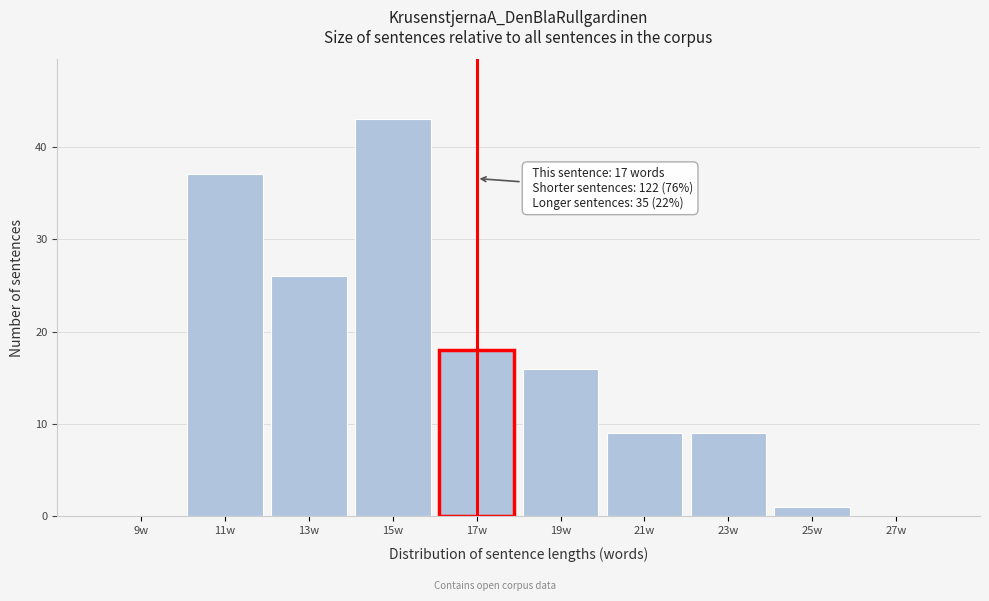

Which range on the x-axis has the tallest bar?

14 to 16